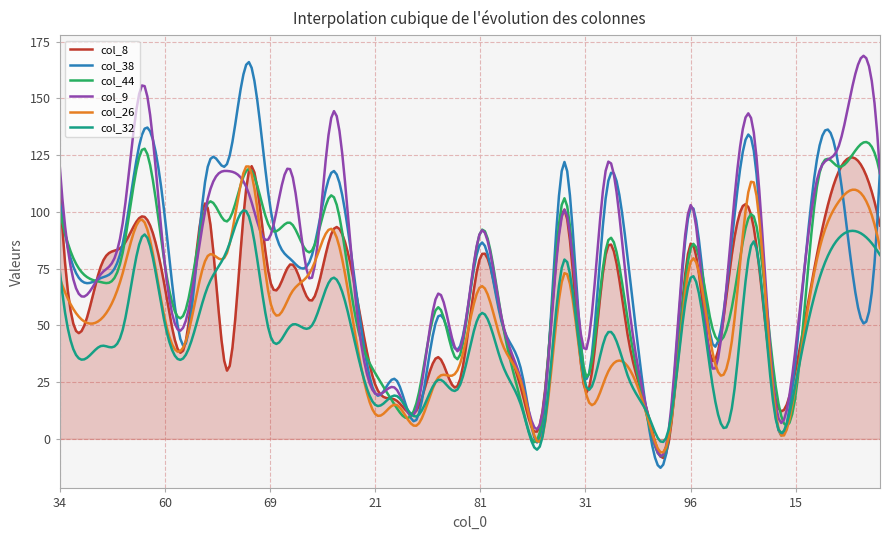

What is the lowest value of the col_8 series?

-8.4